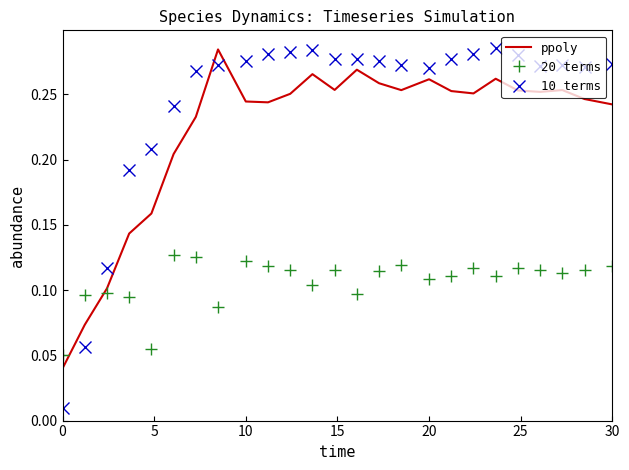

Which series has the largest total across all categories?

10 terms